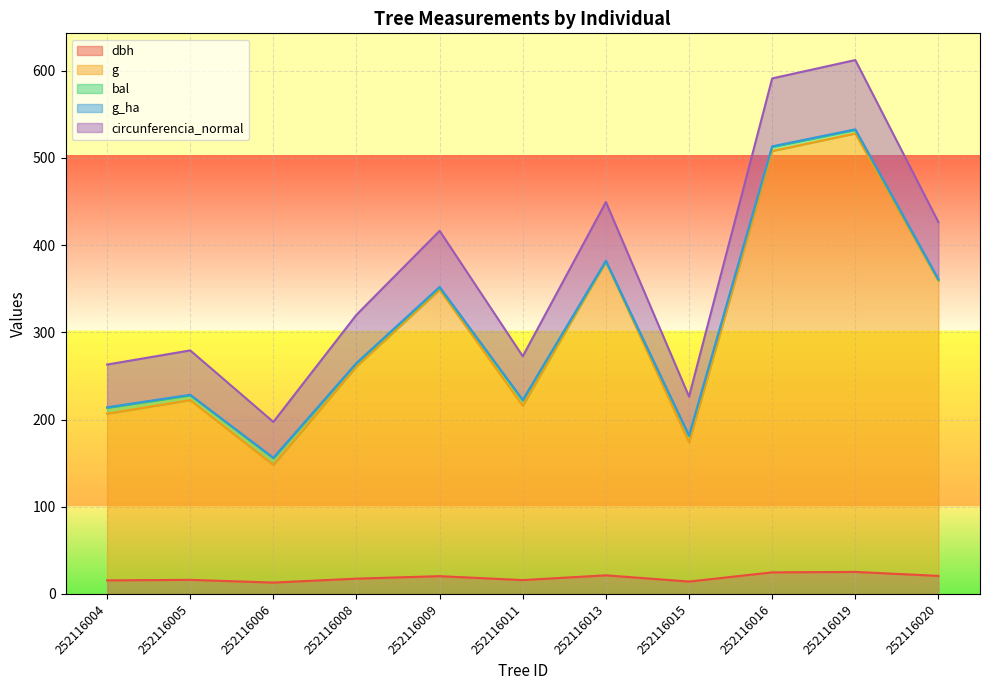

How many values in the g series are below 260?

5